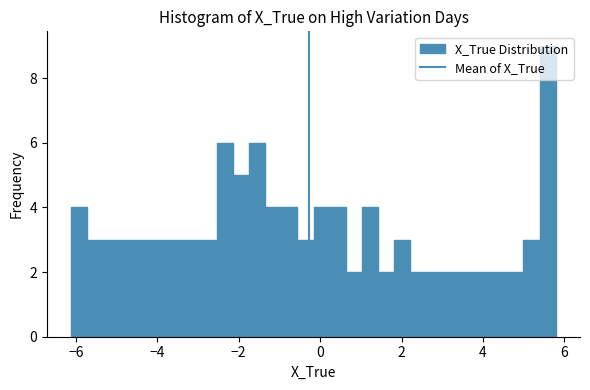

Around what value on the x-axis is the tallest bar? Give the approximate position of its centre, as read against the axis.

5.6